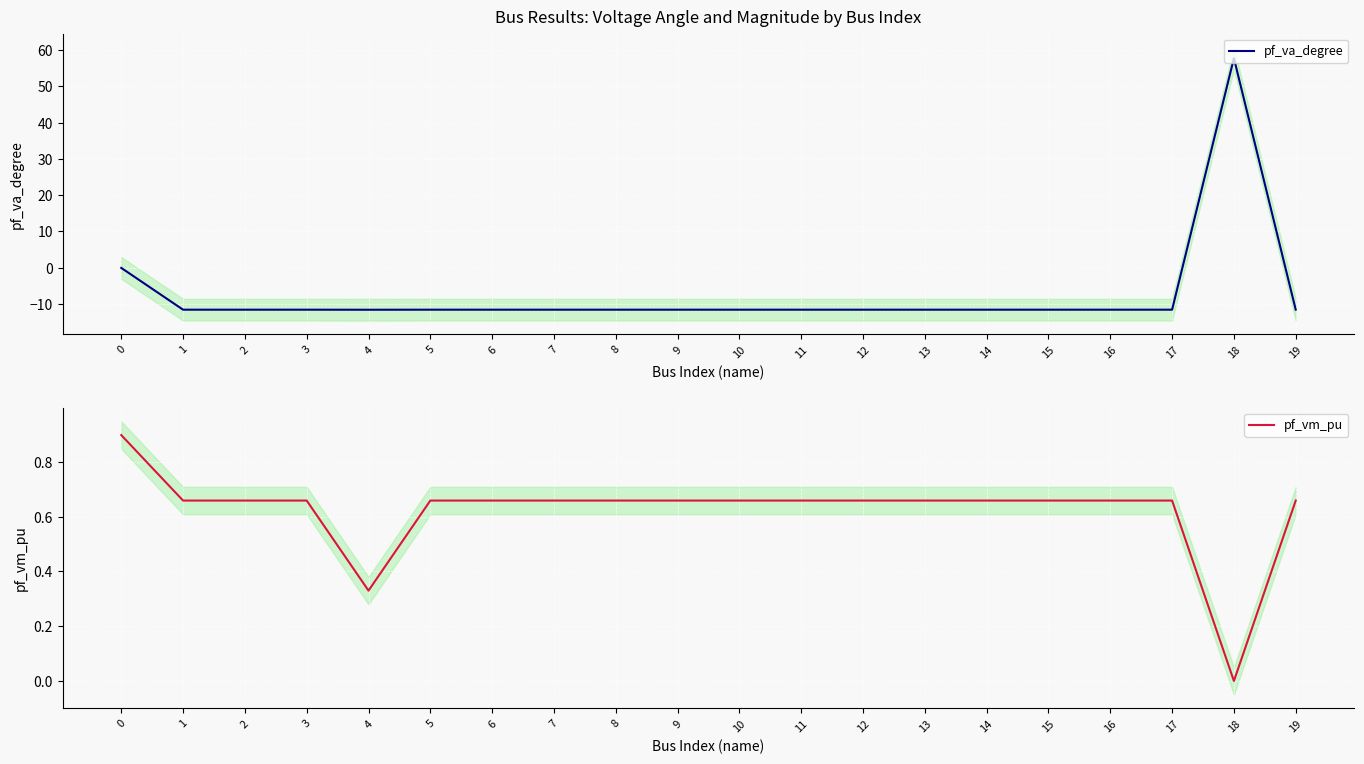

True or false: pf_va_degree and pf_vm_pu intersect in this chart.

True